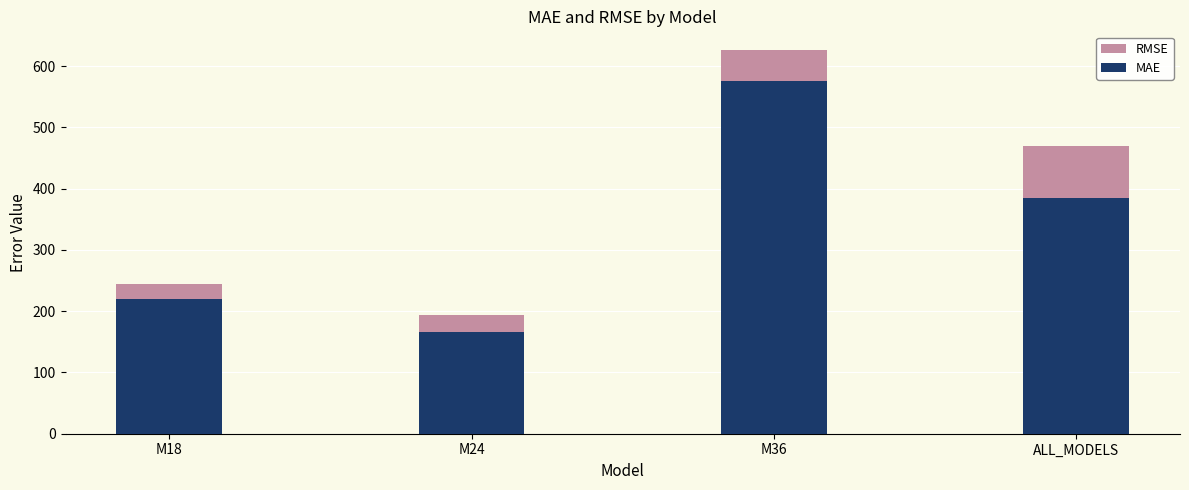

Reading left to right, list all the values displayed in this chart.

RMSE: 244.1	194.3	625.5	469.0
MAE: 220.4	165.6	575.4	384.2